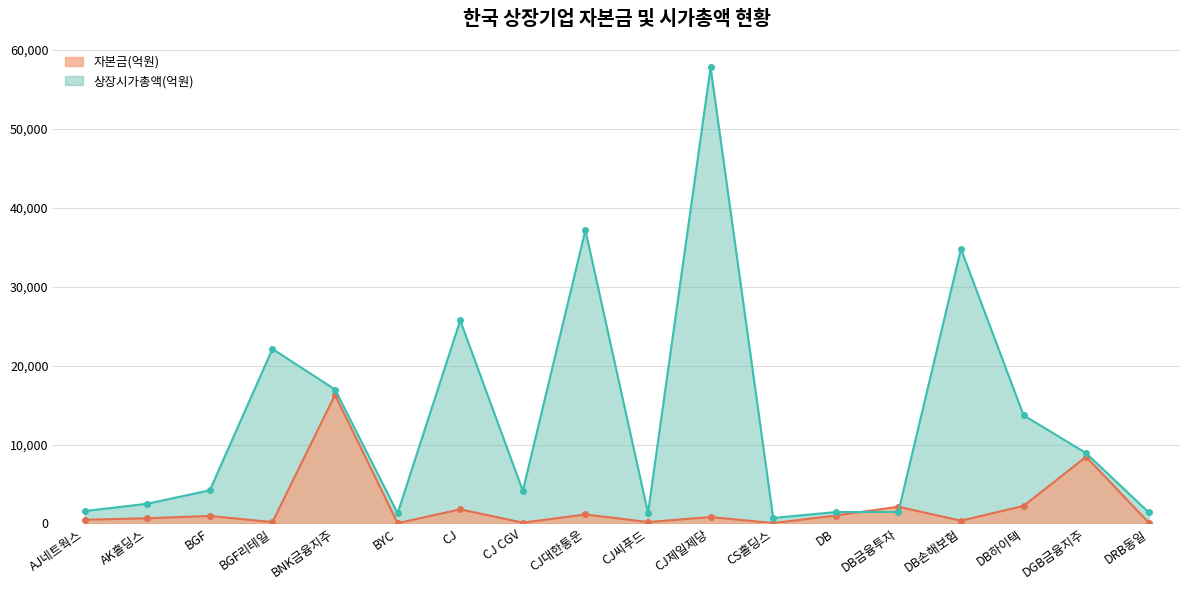

What position from the right is DB금융투자?

5